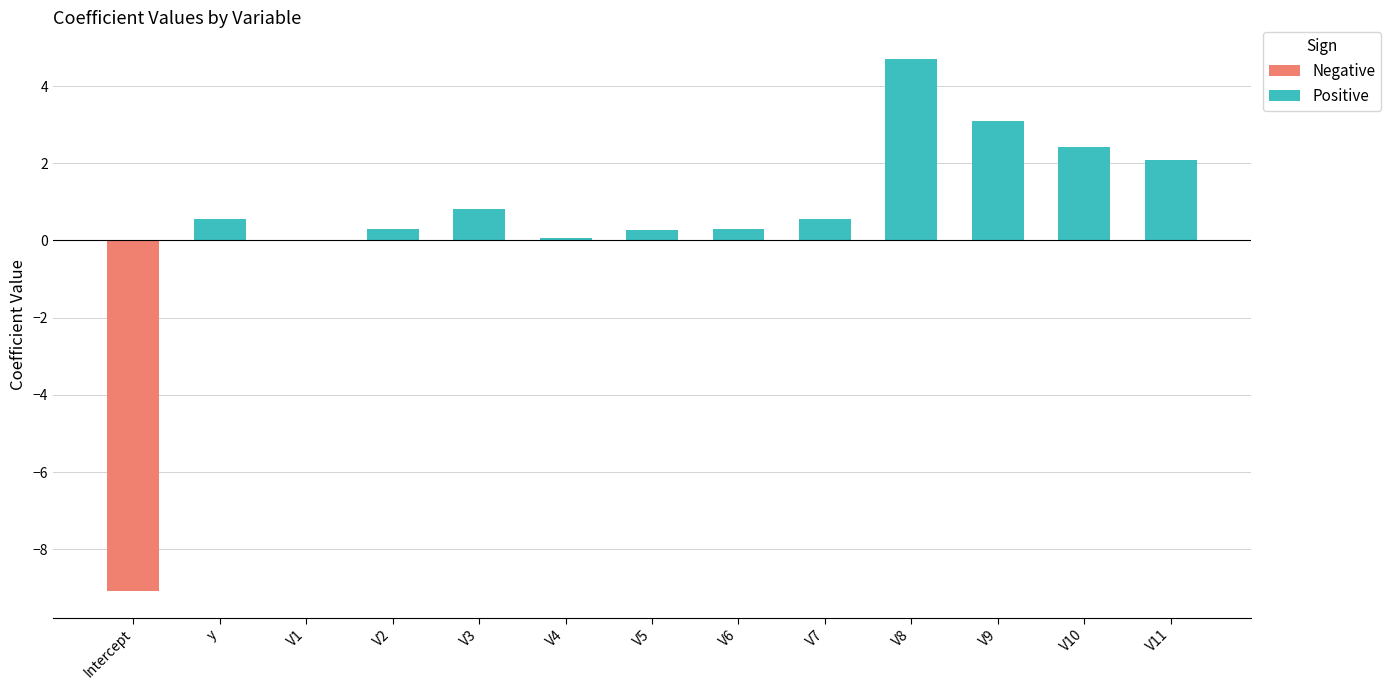

Is it true that the value at V3 is 1.3?

False